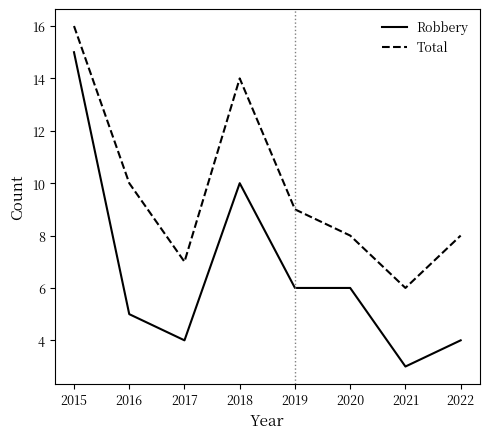

How many lines are shown in the chart?

2